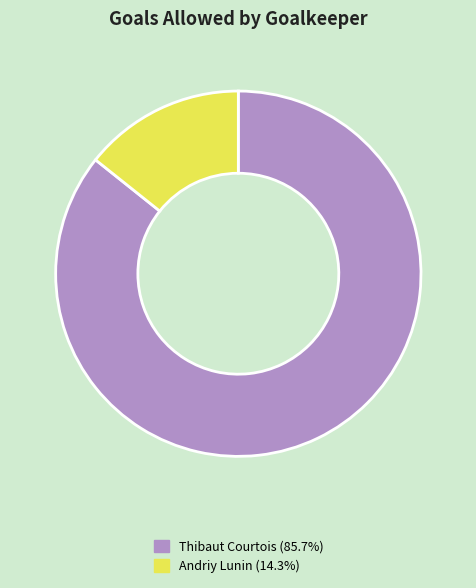

Which has a higher value, Thibaut Courtois or Andriy Lunin?

Thibaut Courtois